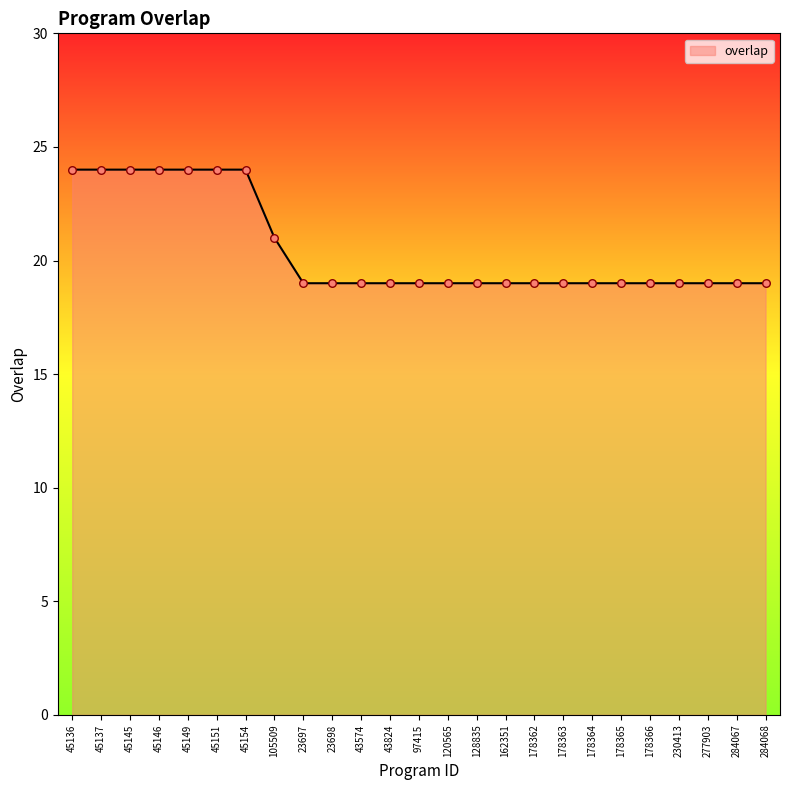

What is the ratio of the value at 120565 to the value at 162351?

1.0